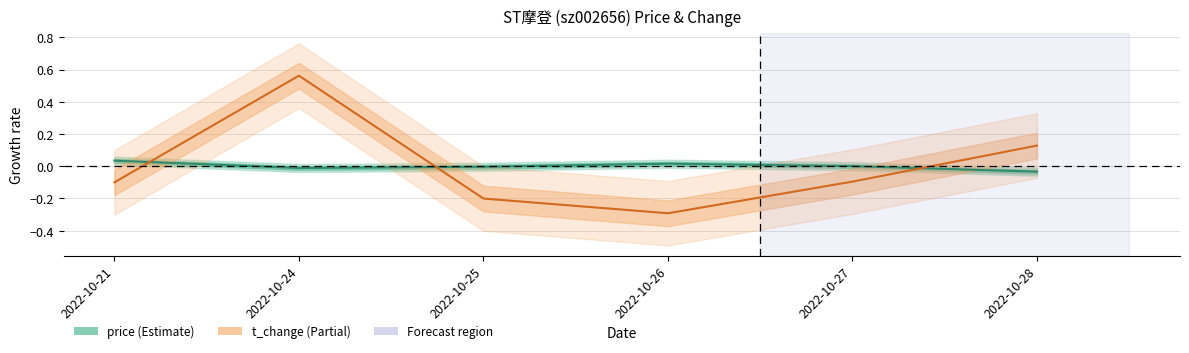

Where is the first local maximum for t_change?

2022-10-24